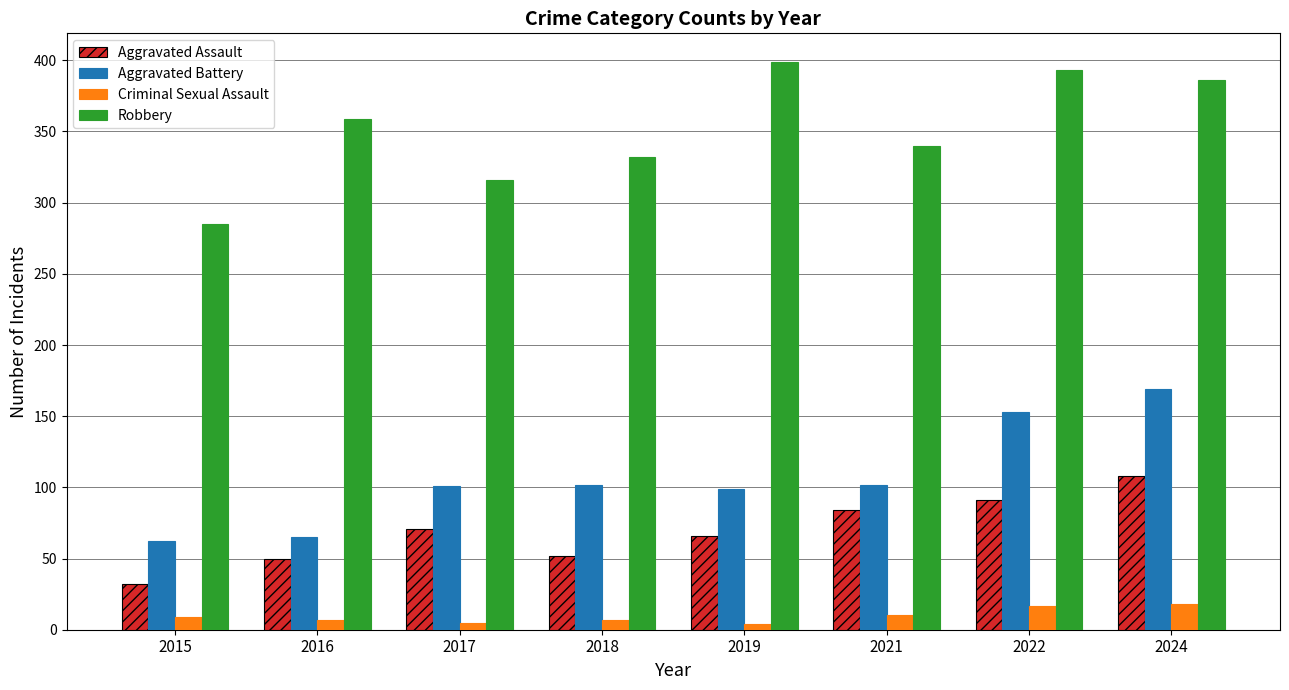

List the series in order of their peak value, lowest first.

Criminal Sexual Assault, Aggravated Assault, Aggravated Battery, Robbery